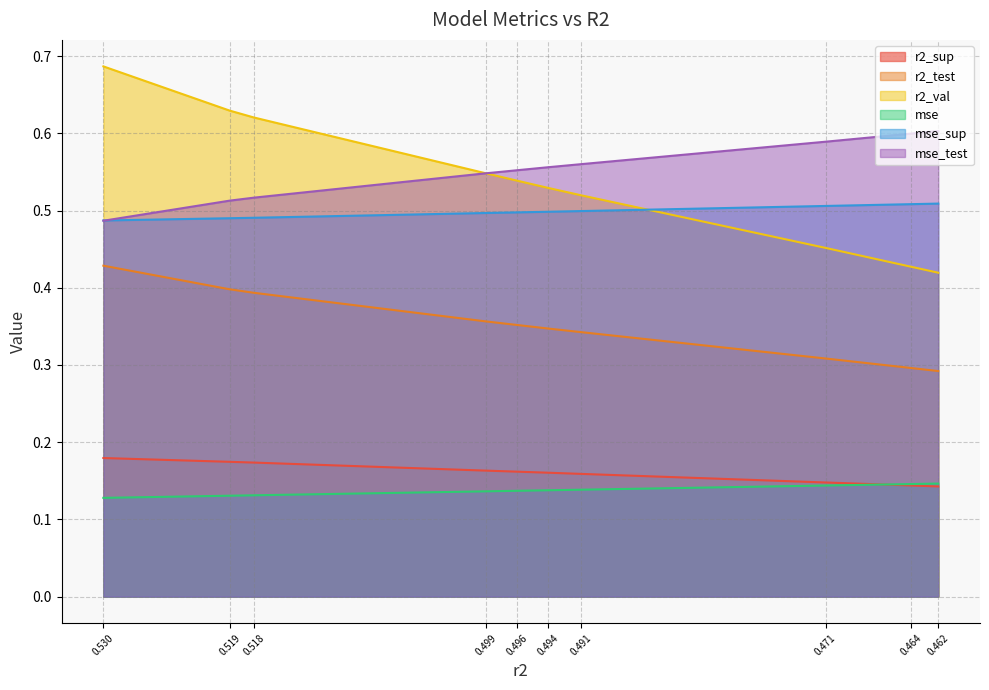

Is the value of mse_sup at 0.519 greater than the value of r2_val at 0.499?

No